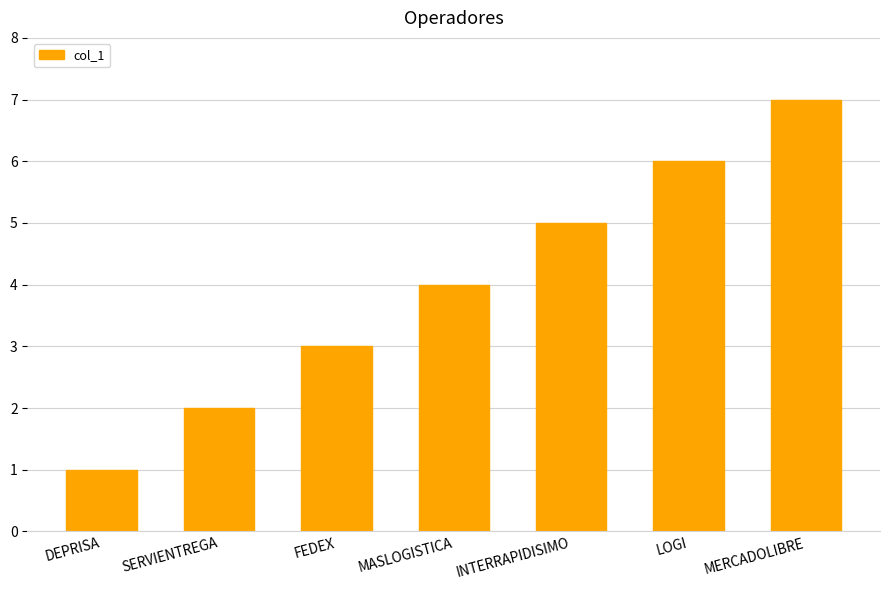

How many series are shown in this chart?

1